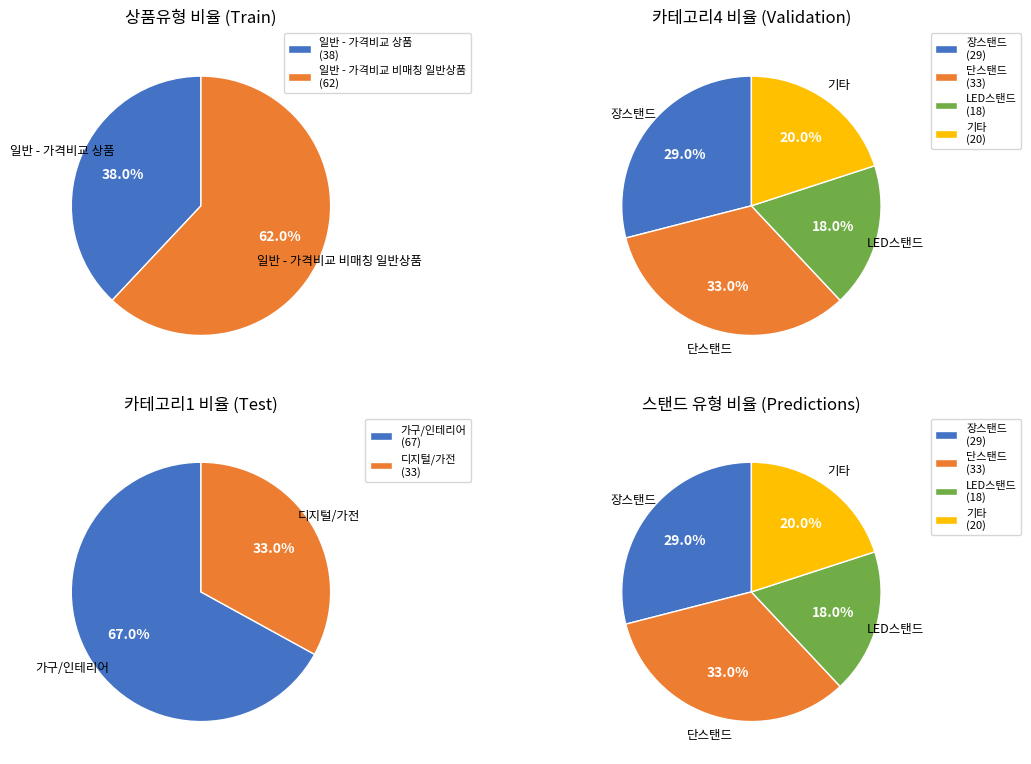

How many slices are in this pie chart?

2